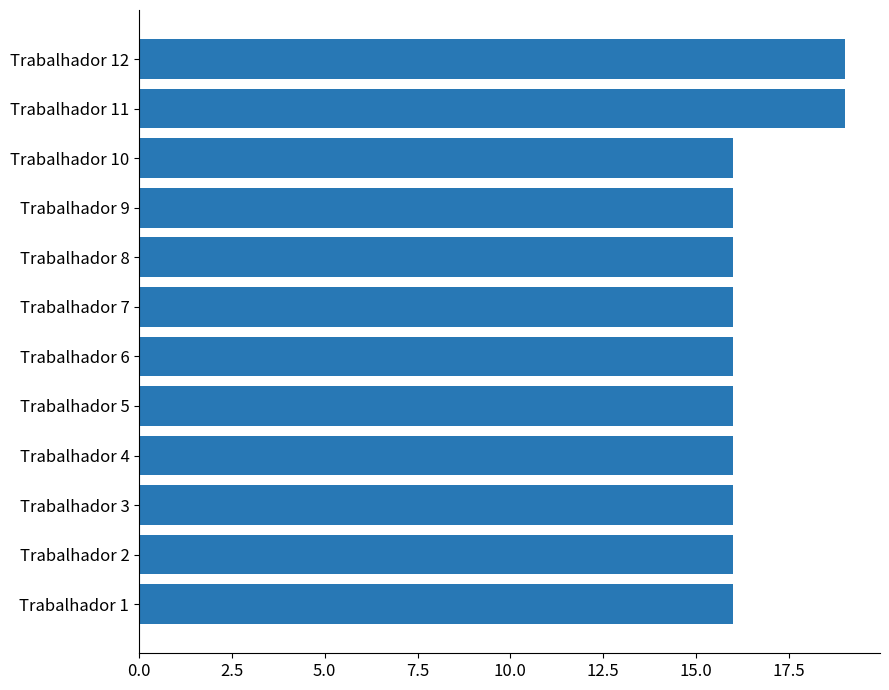

Between Trabalhador 3 and Trabalhador 12, which is larger?

Trabalhador 12